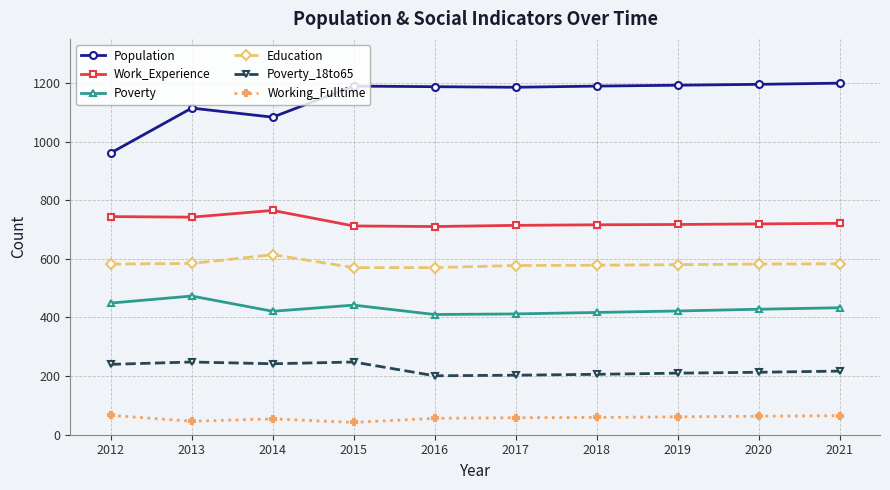

Is it true that Poverty equals 421 at 2014?

True